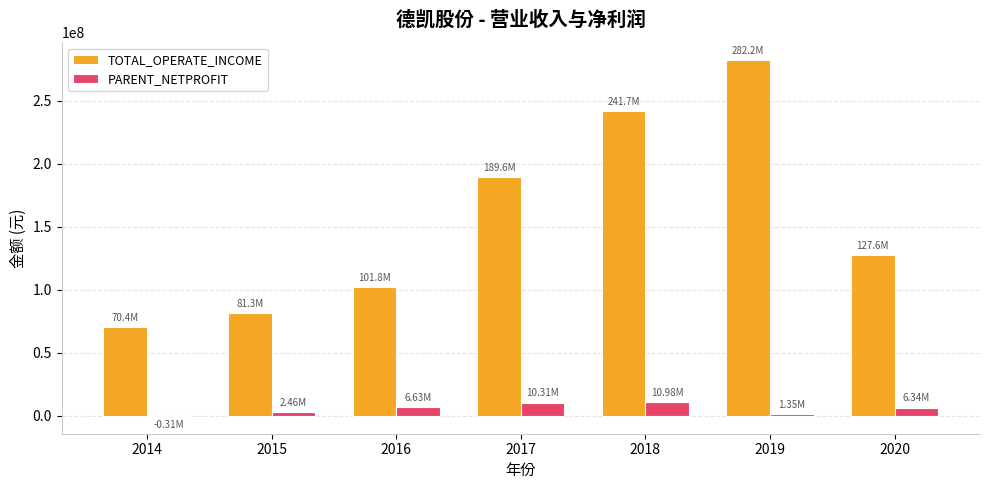

What is the sum of all TOTAL_OPERATE_INCOME values?

1094757518.6